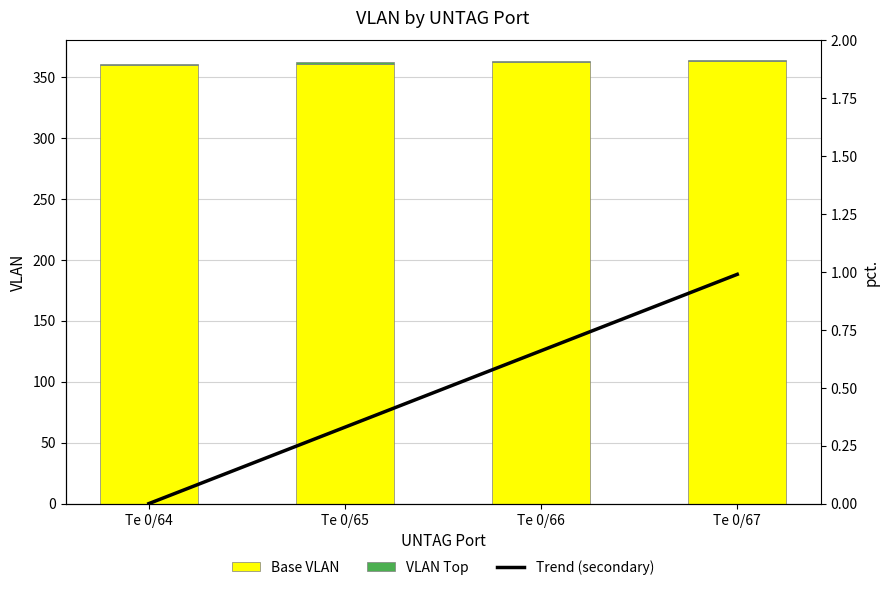

What is the value of the VLAN Top bar at the 2nd from the left?

1.0